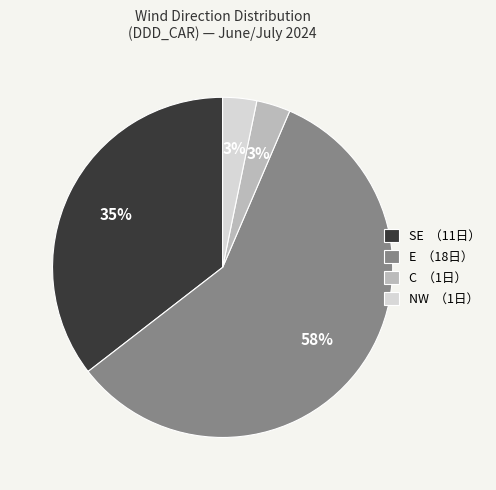

Is there a majority slice in this chart?

Yes